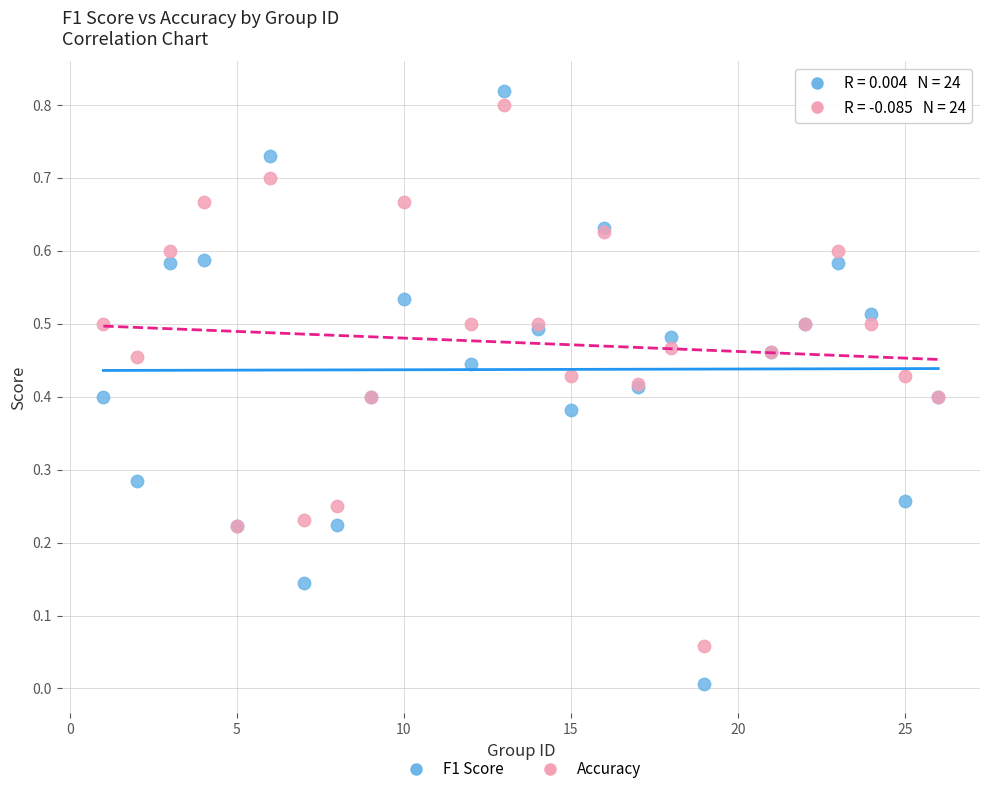

What is the X range (max minus min) for the scatter plot?

25.0